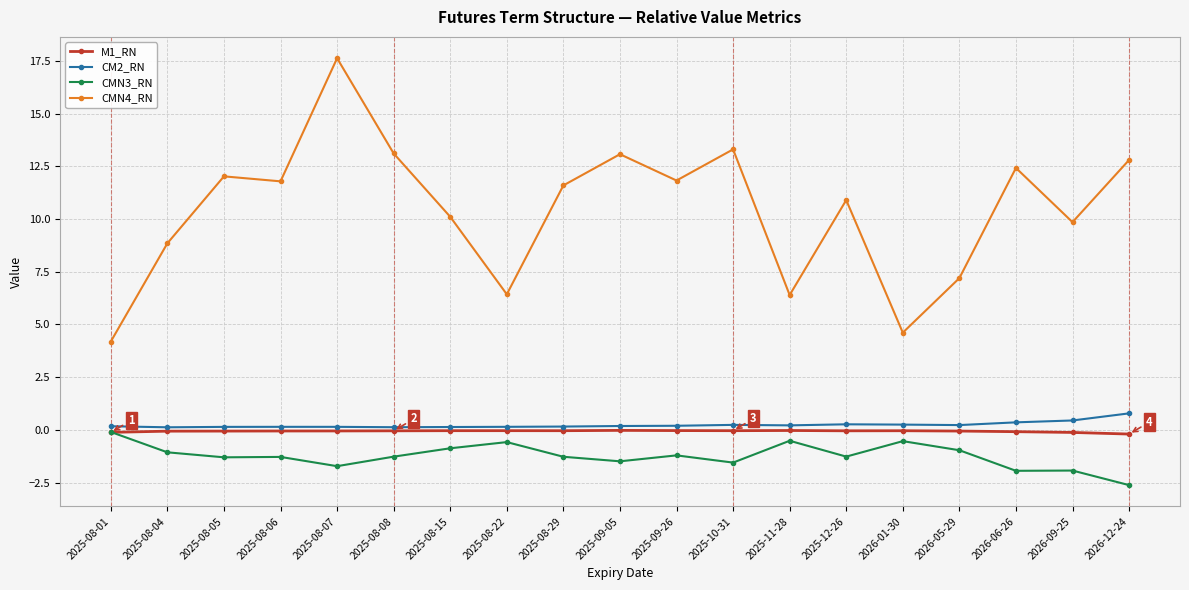

What is the average value of the M1_RN series?

-0.1